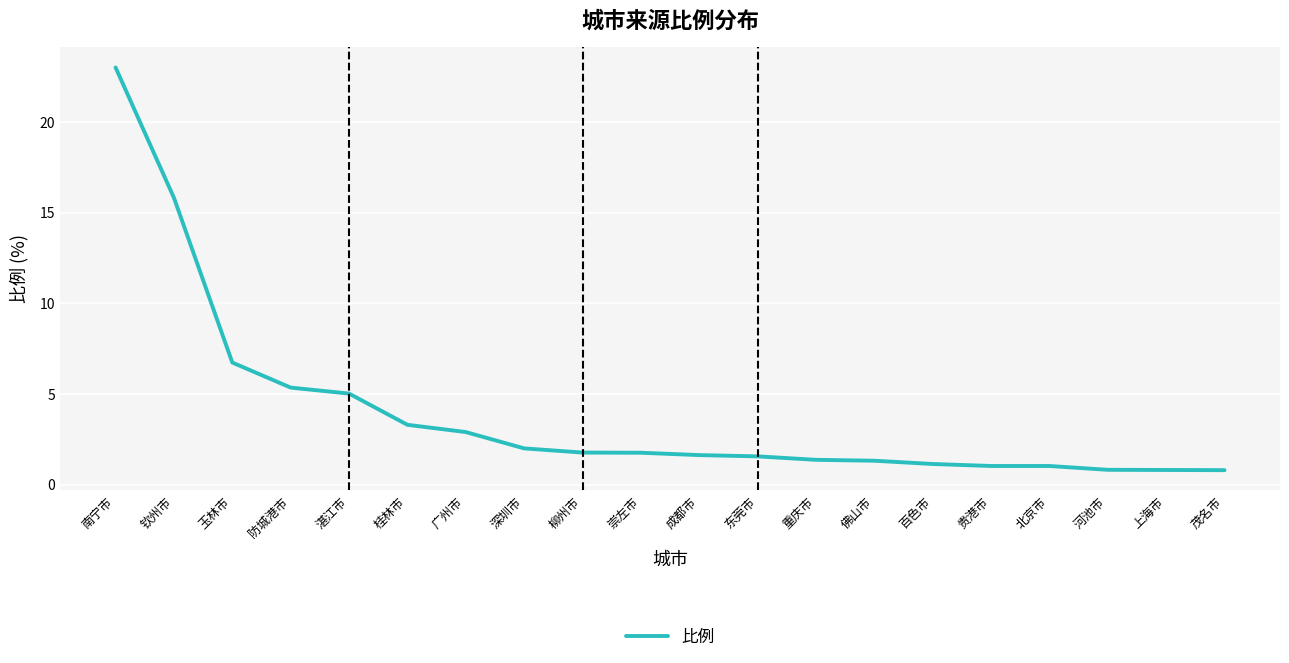

What is the greatest value displayed?

23.0